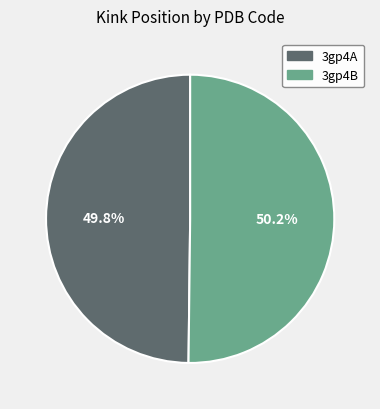

The 3gp4B slice represents 50% of the pie. True or false?

True